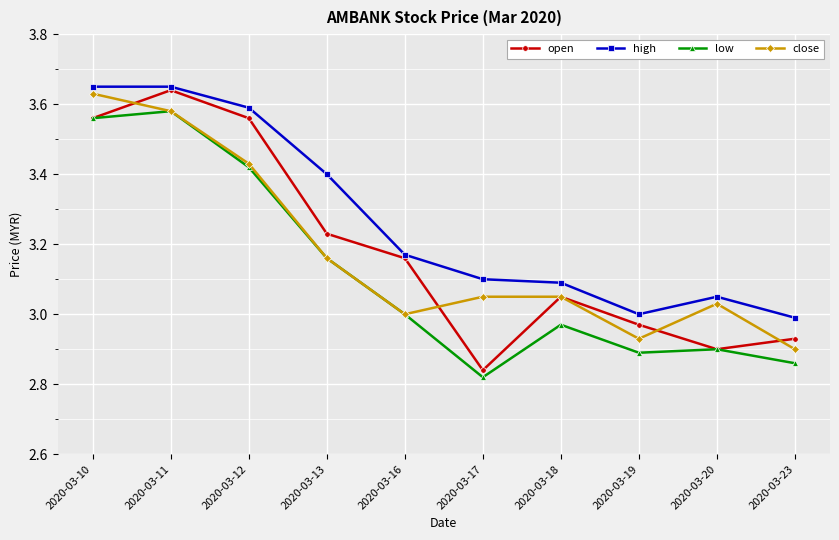

What is the sum of the open values at 2020-03-16 and 2020-03-12?

6.7